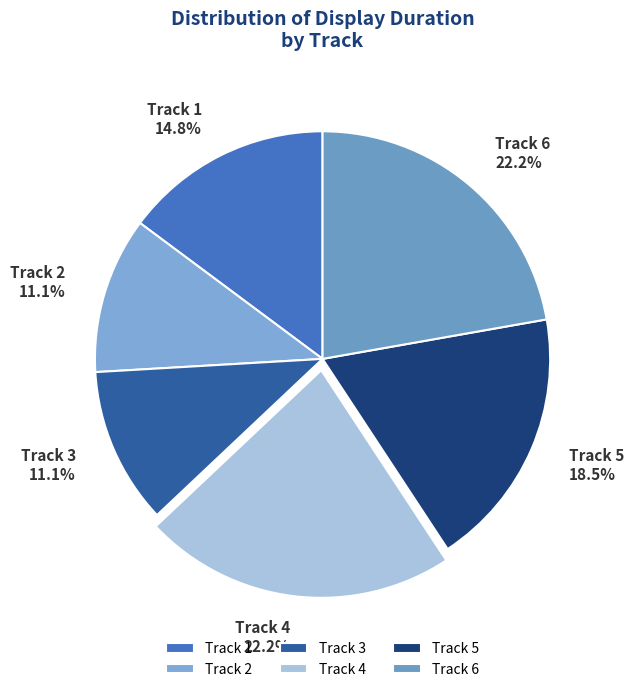

How many segments does this pie chart have?

6